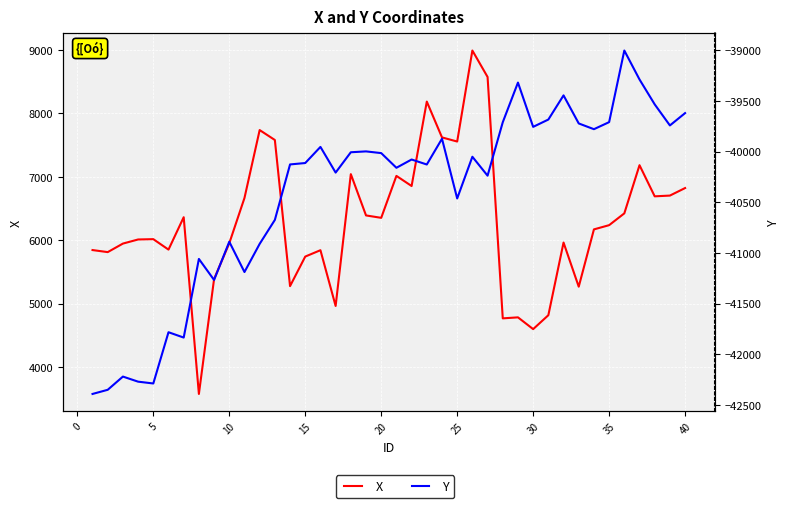

What is the average value of the Y series?

-40421.2